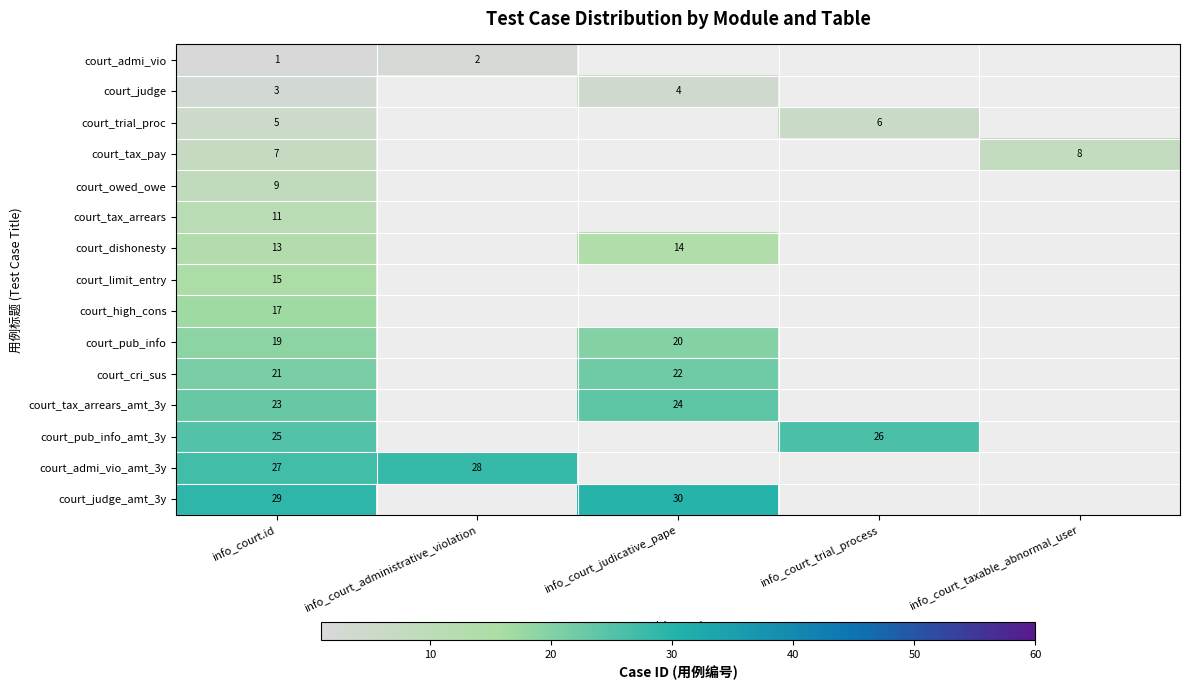

Is the value of court_judge at info_court.id greater than the value of court_admi_vio_amt_3y at info_court_administrative_violation?

No